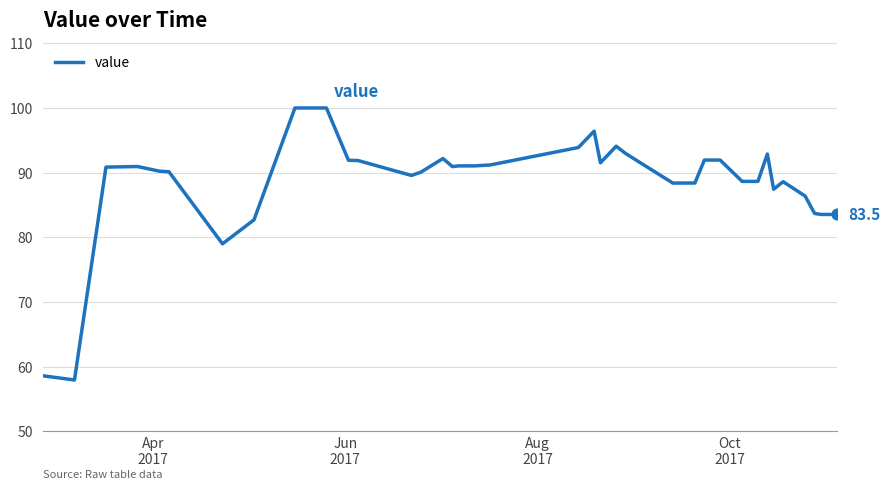

What is the maximum value shown in the chart?

100.0